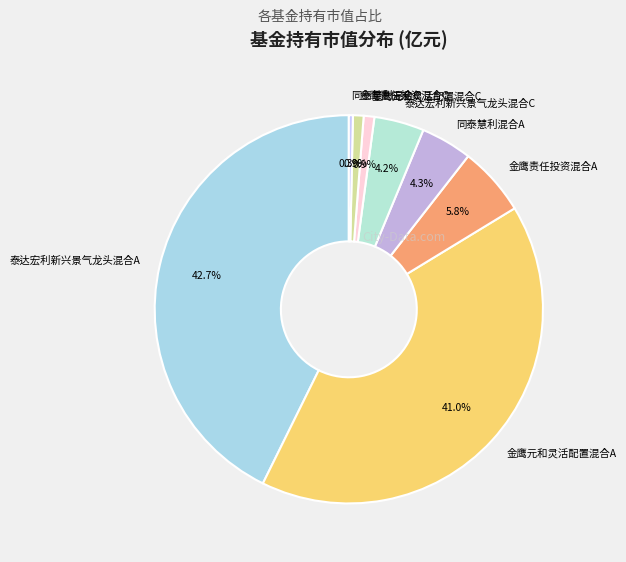

Is there any slice that represents more than half of the pie?

No